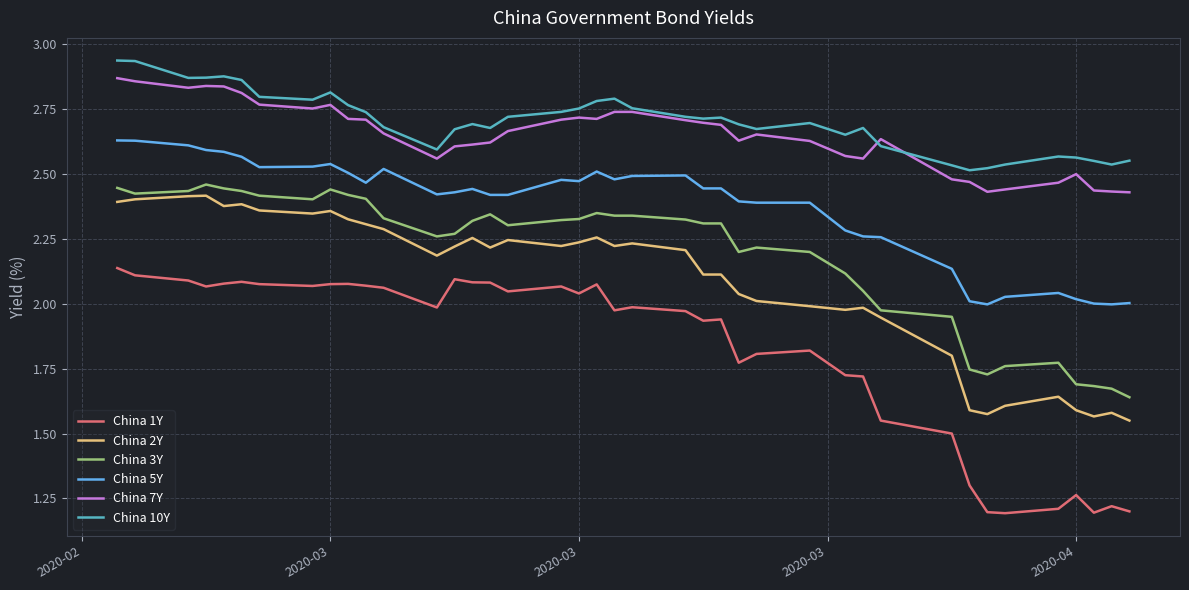

Which series has the largest range (max minus min)?

China 1Y